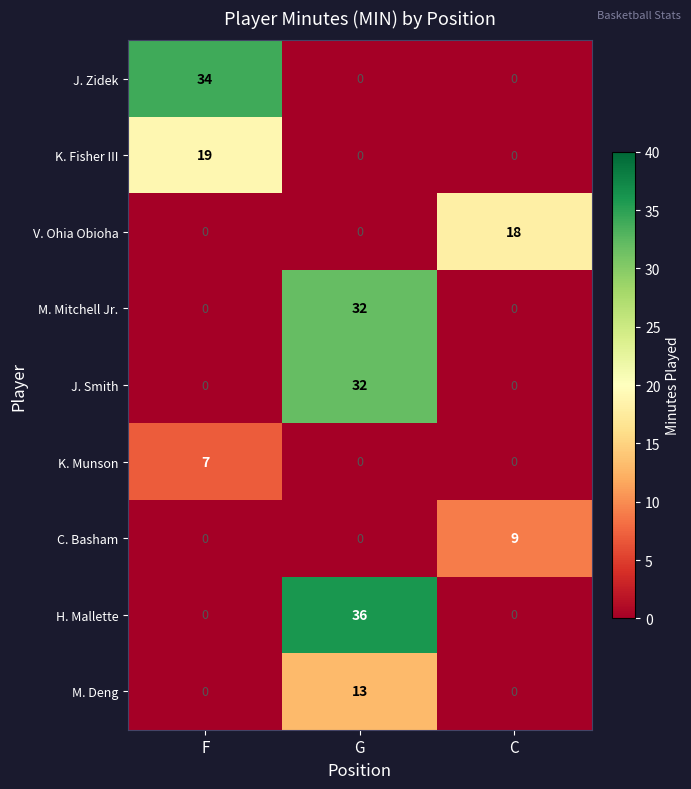

What is the approximate value of M. Deng at G?

13